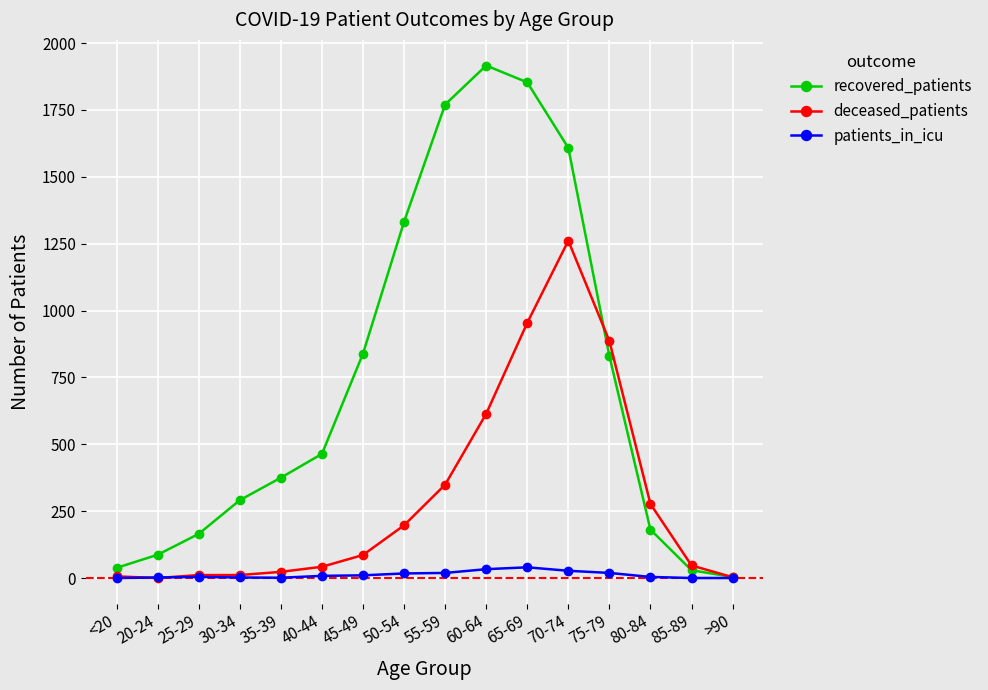

What is the label of the 8th point from the left?

50-54